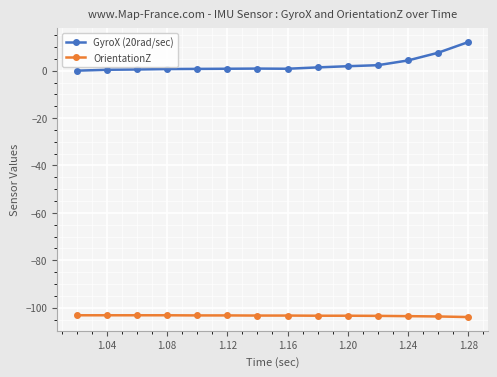

Rank the series by their maximum value, from lowest to highest.

OrientationZ, GyroX (20rad/sec)